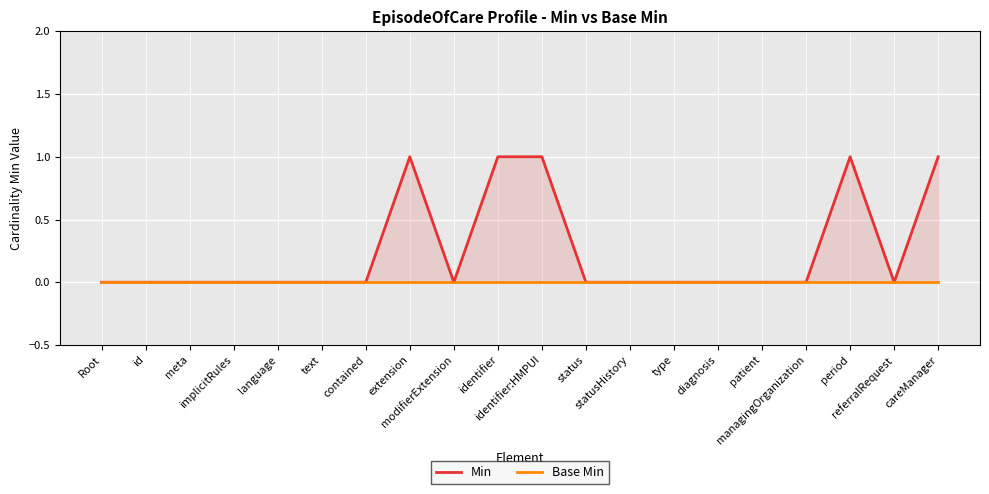

Is it true that Min equals 0 at period?

False